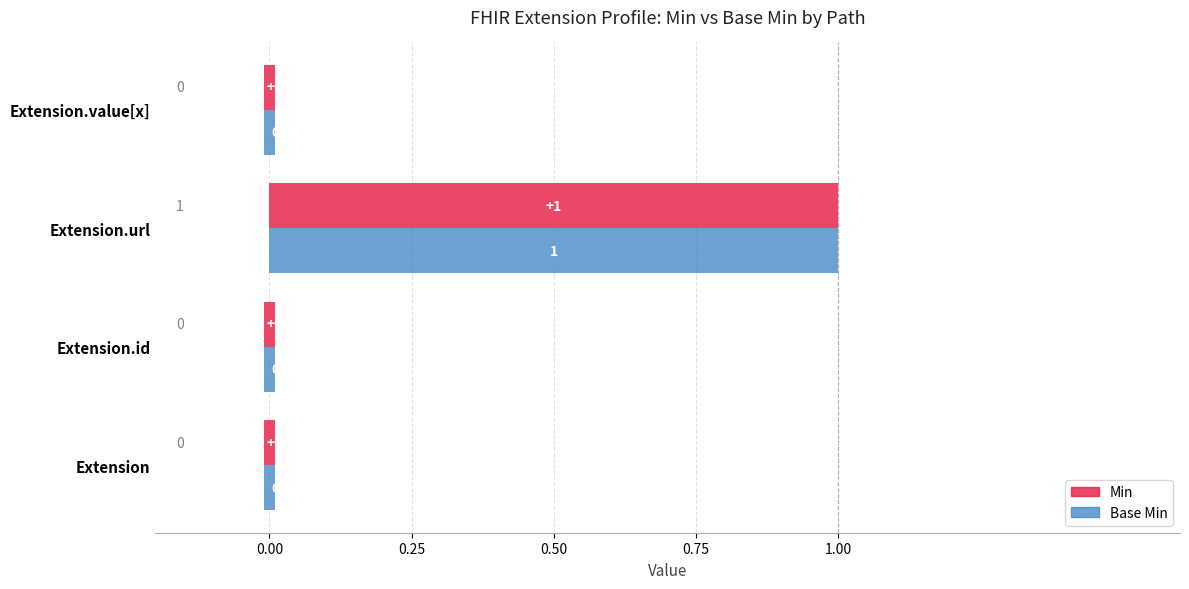

True or false: Base Min has a value of 1 at Extension.url.

False